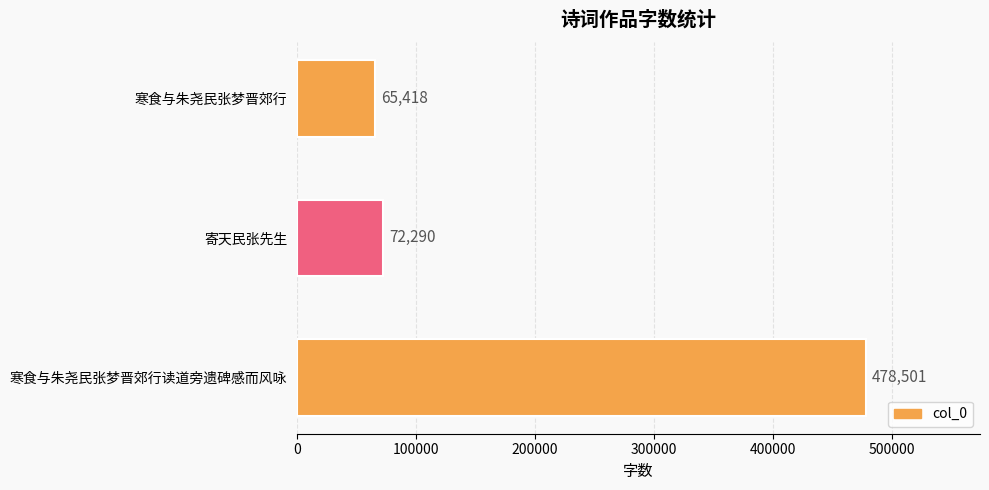

How many data points does each series have?

3